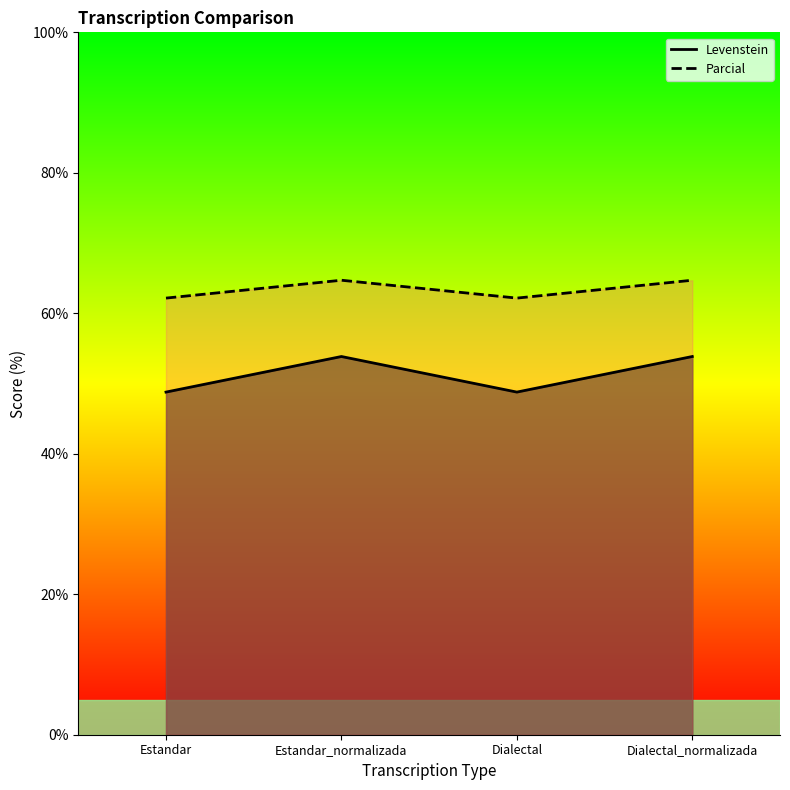

Where does the Parcial series first go above 64?

Estandar_normalizada